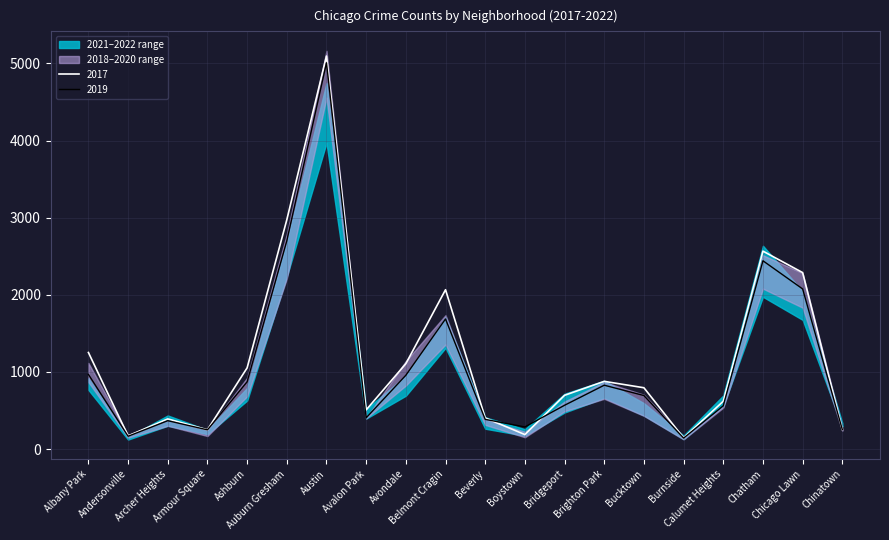

At which category is the sum across all series the highest?

Austin